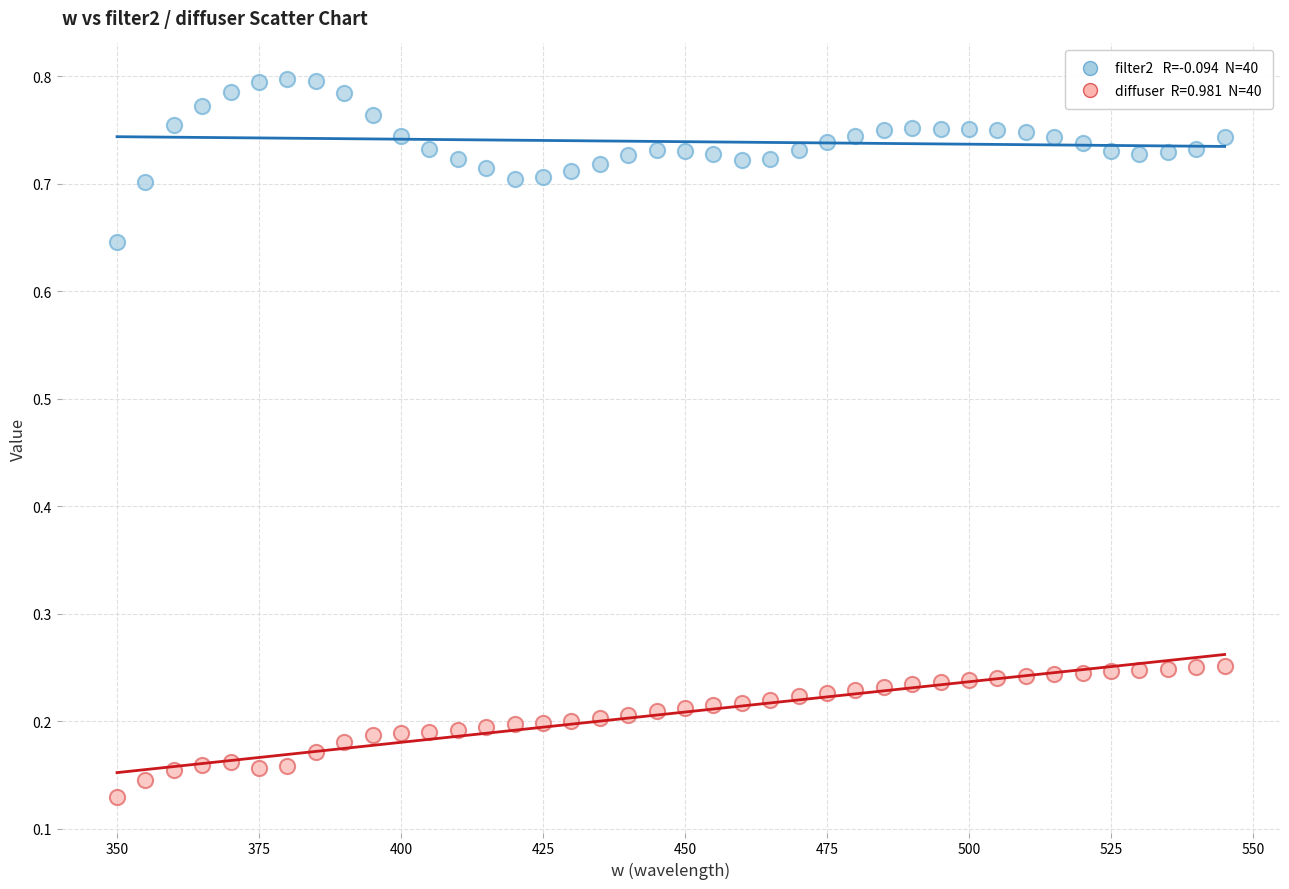

Across all data points, what is the range of X values (max minus min)?

195.0